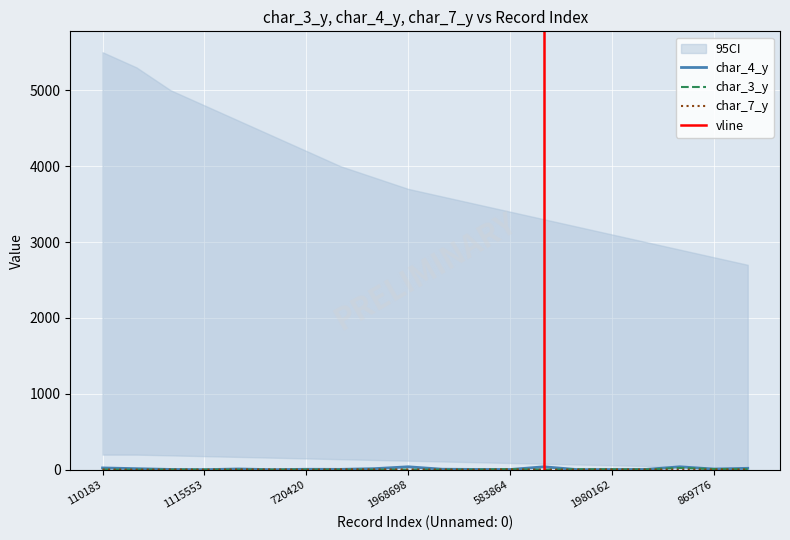

True or false: char_4_y has a value of 11 at 720420.

False